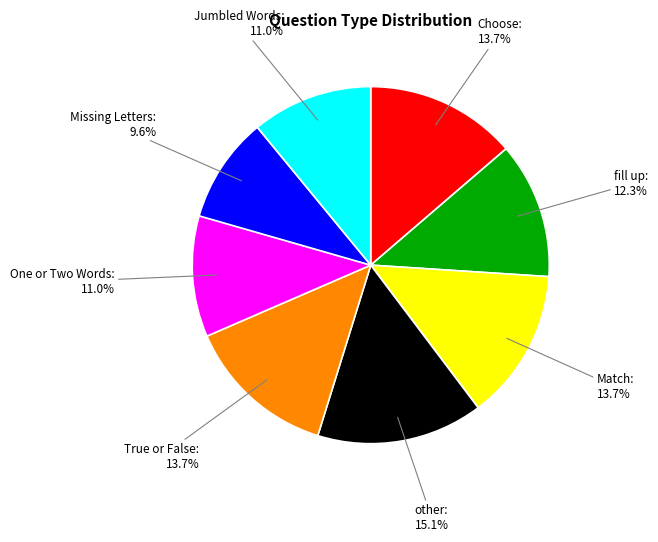

The One or Two Words slice represents 25% of the pie. True or false?

False